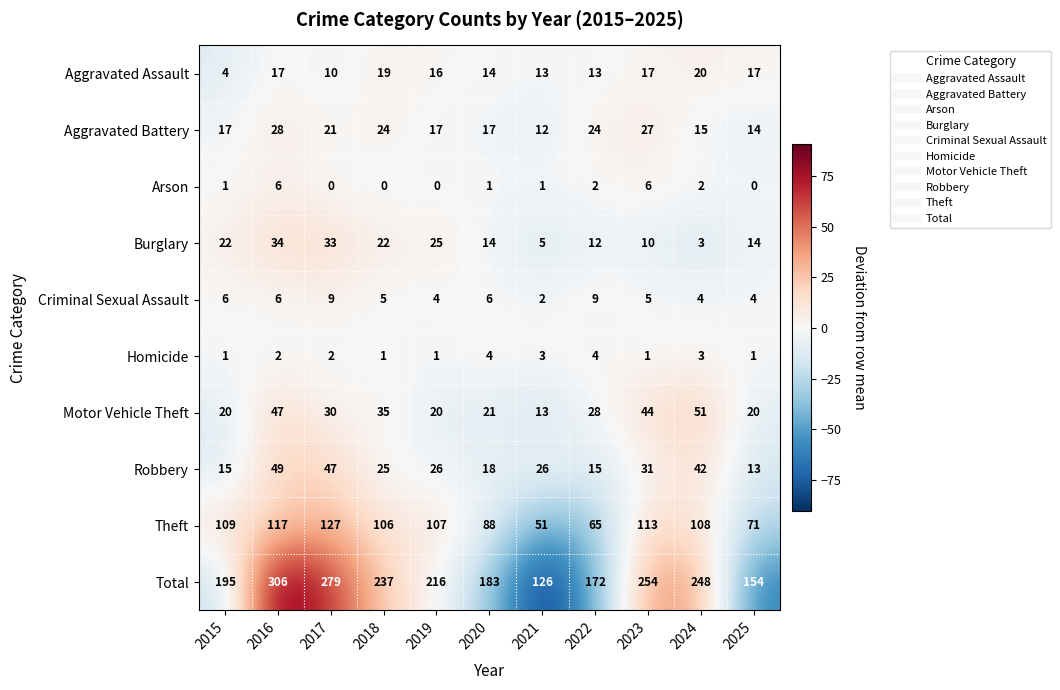

Rank the series by their maximum value, from lowest to highest.

Homicide, Arson, Criminal Sexual Assault, Aggravated Assault, Aggravated Battery, Burglary, Robbery, Motor Vehicle Theft, Theft, Total